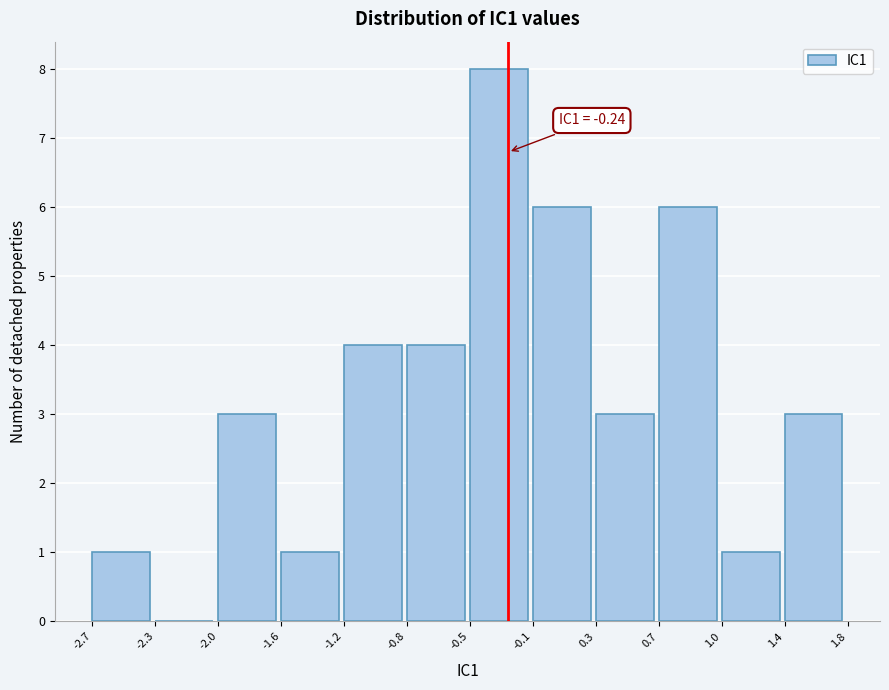

Which range on the x-axis has the tallest bar?

-0.5 to -0.1